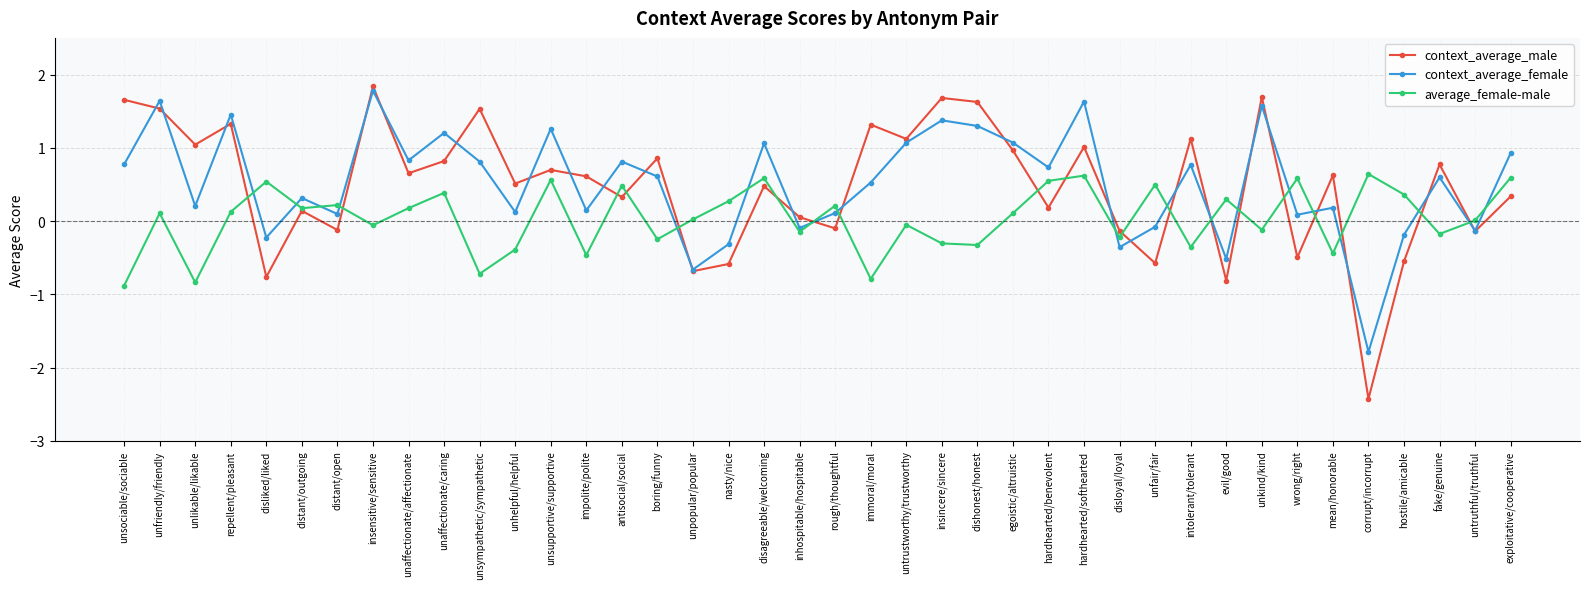

Is it true that context_average_male equals 0.4 at repellent/pleasant?

False